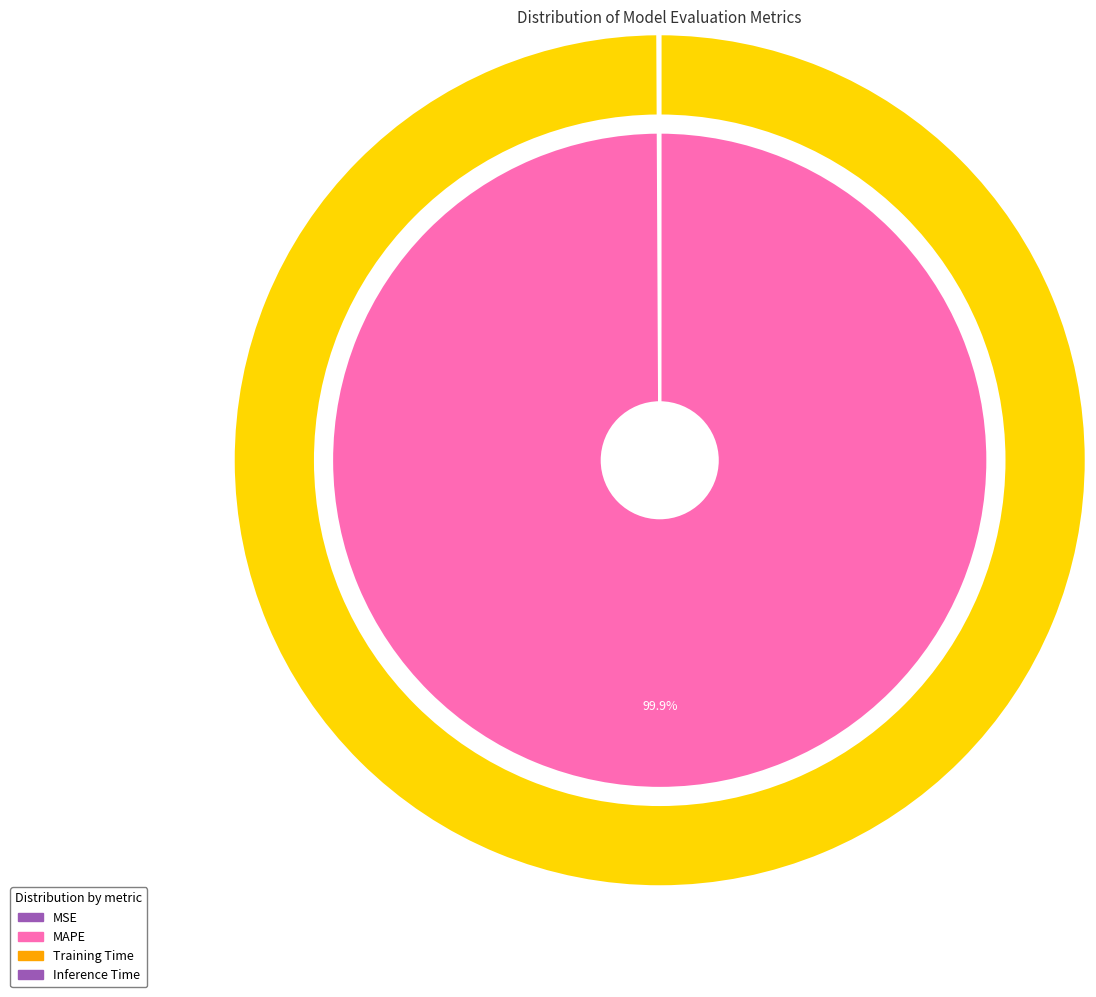

Does MAPE account for over 50% of the chart?

Yes